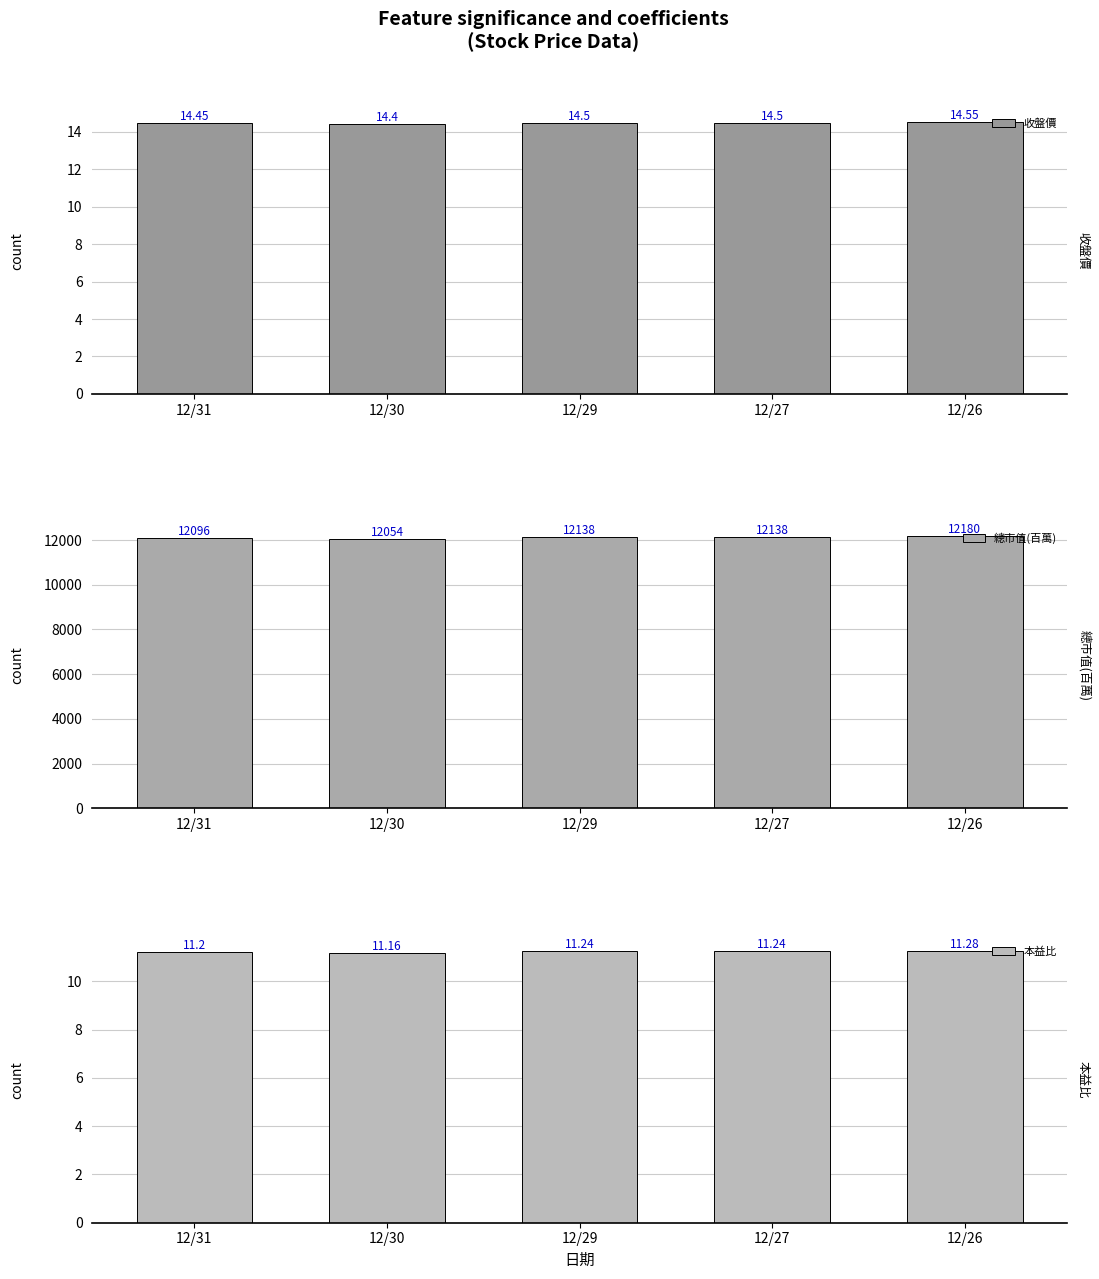

At which category does the chart reach its peak across all series?

12/26